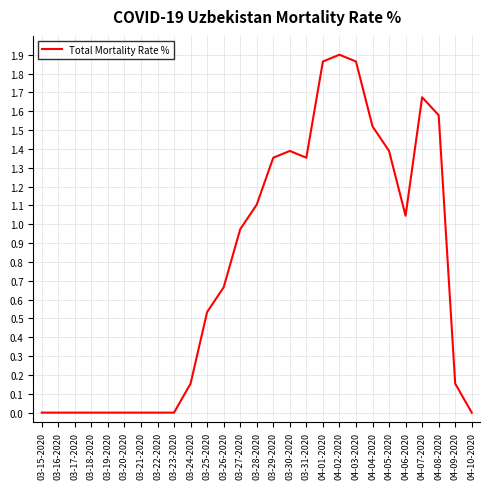

What position from the left is 03-15-2020?

1